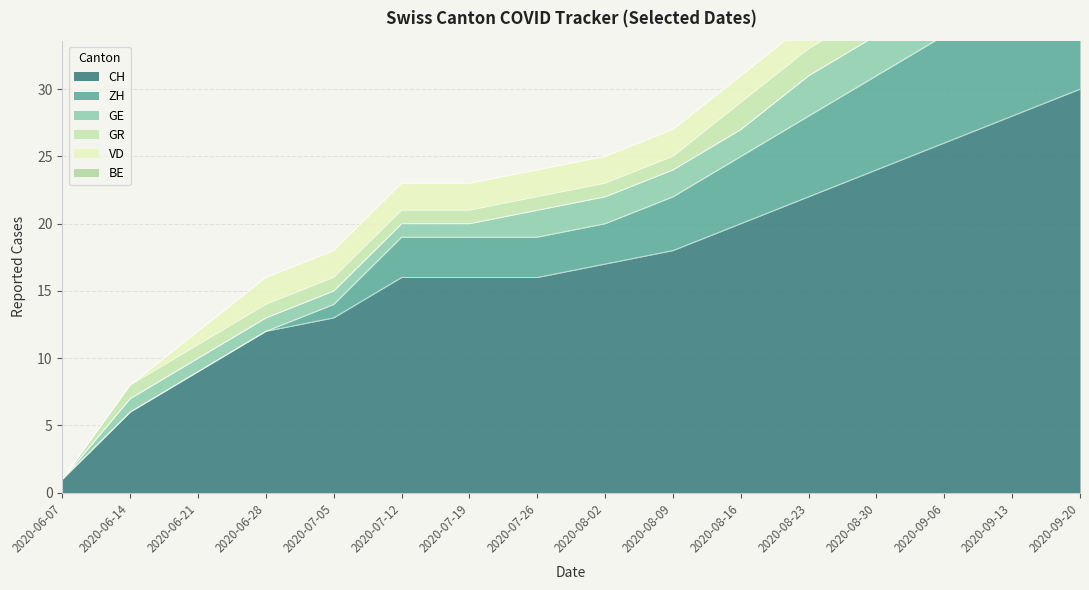

How many positive values does the VD series have?

14